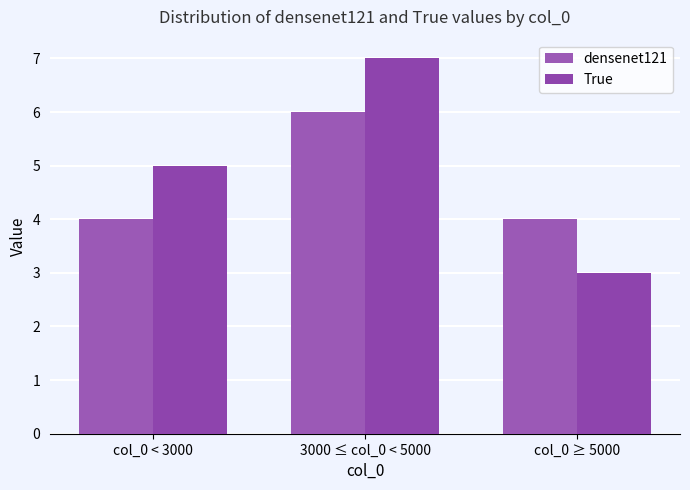

Which series has the largest total across all categories?

True